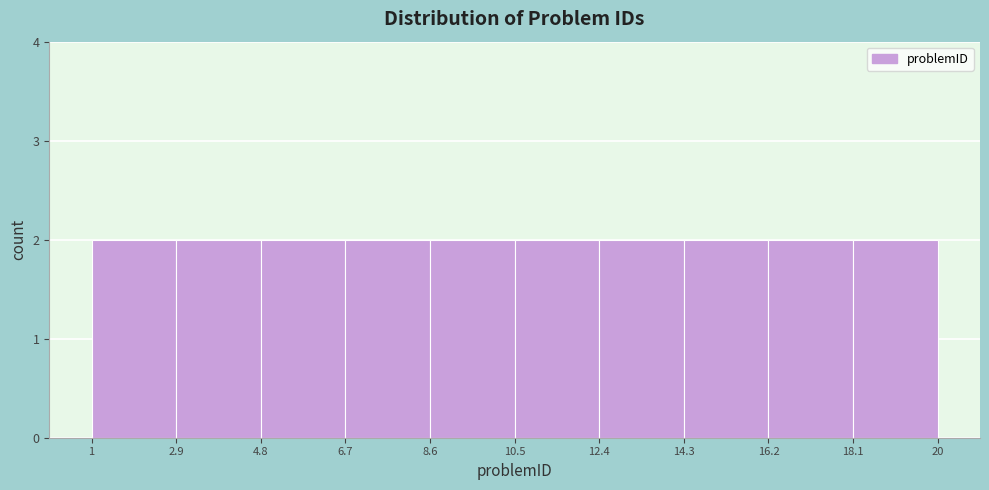

Reading left to right, list every bar in this chart as the range it spans on the x-axis followed by its height. The values are not printed on the chart, so give them approximately, as read against the axis.

1 to 2.9: 2
2.9 to 4.8: 2
4.8 to 6.7: 2
6.7 to 8.6: 2
8.6 to 10.5: 2
10.5 to 12.4: 2
12.4 to 14.3: 2
14.3 to 16.2: 2
16.2 to 18.1: 2
18.1 to 20: 2